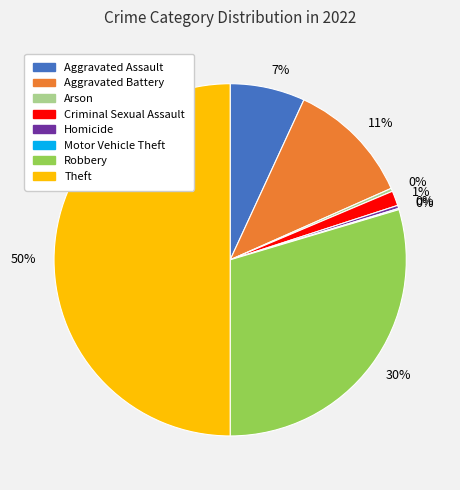

To the nearest percent, what is the average slice percentage?

12%